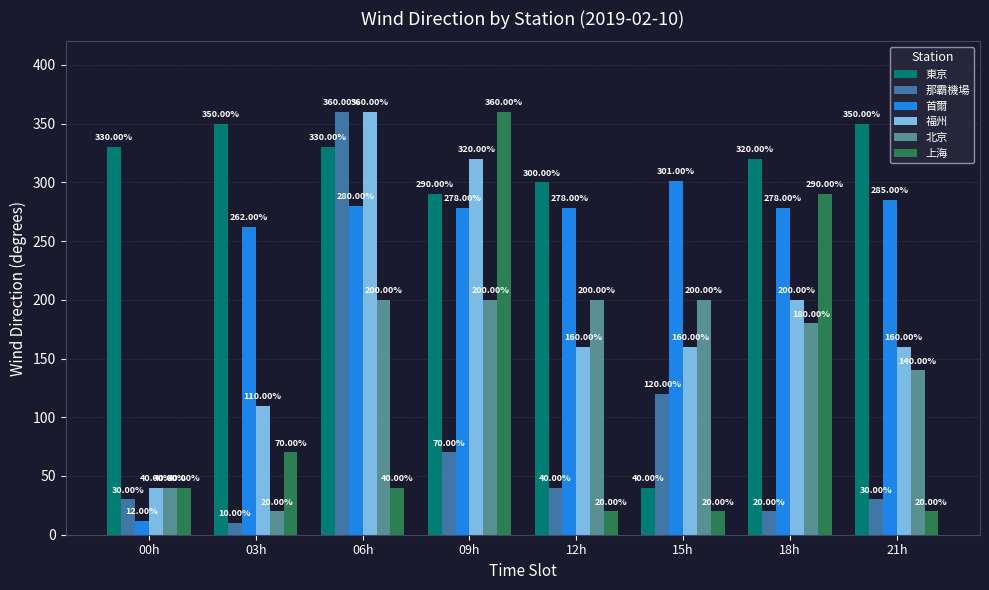

What is the label of the 2nd bar from the right?

18h